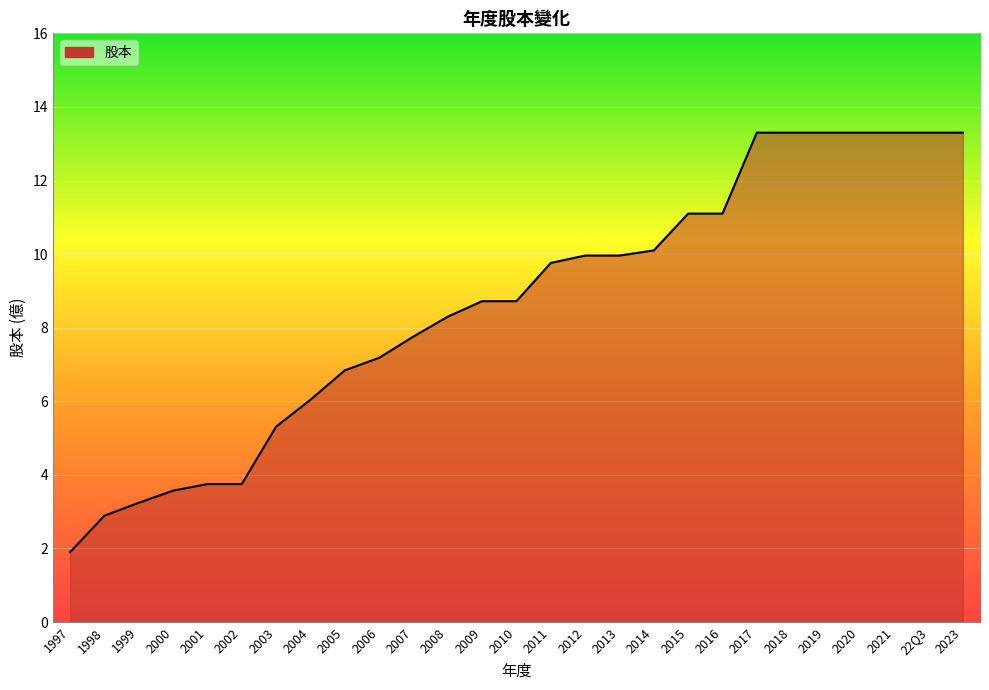

At which label does the data first exceed 8?

2008